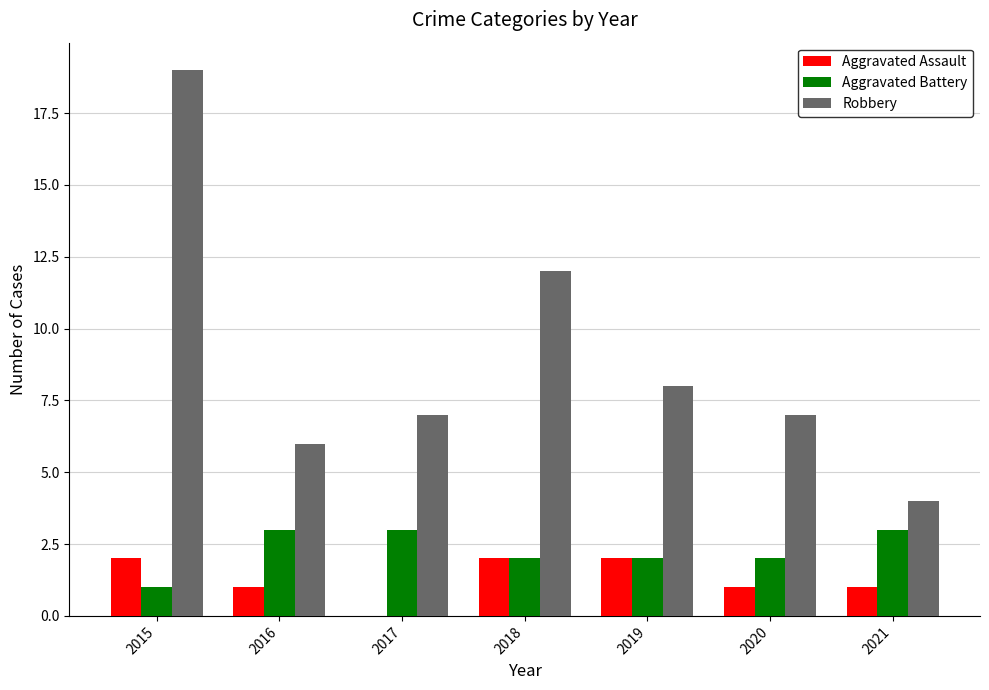

What is the sum of all Aggravated Assault values?

9